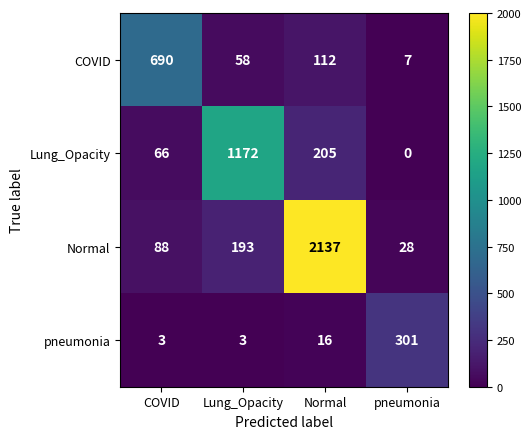

Reading left to right, list all the values displayed in this chart.

COVID: 690	58	112	7
Lung_Opacity: 66	1172	205	0
Normal: 88	193	2137	28
pneumonia: 3	3	16	301